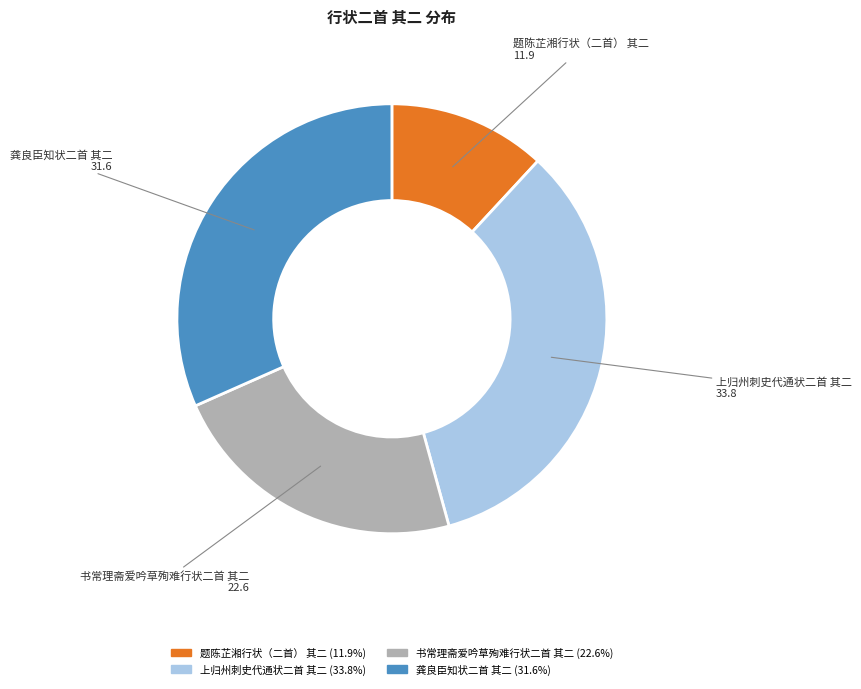

Rank the categories by value from highest to lowest.

上归州刺史代通状二首 其二, 龚良臣知状二首 其二, 书常理斋爱吟草殉难行状二首 其二, 题陈芷湘行状（二首） 其二